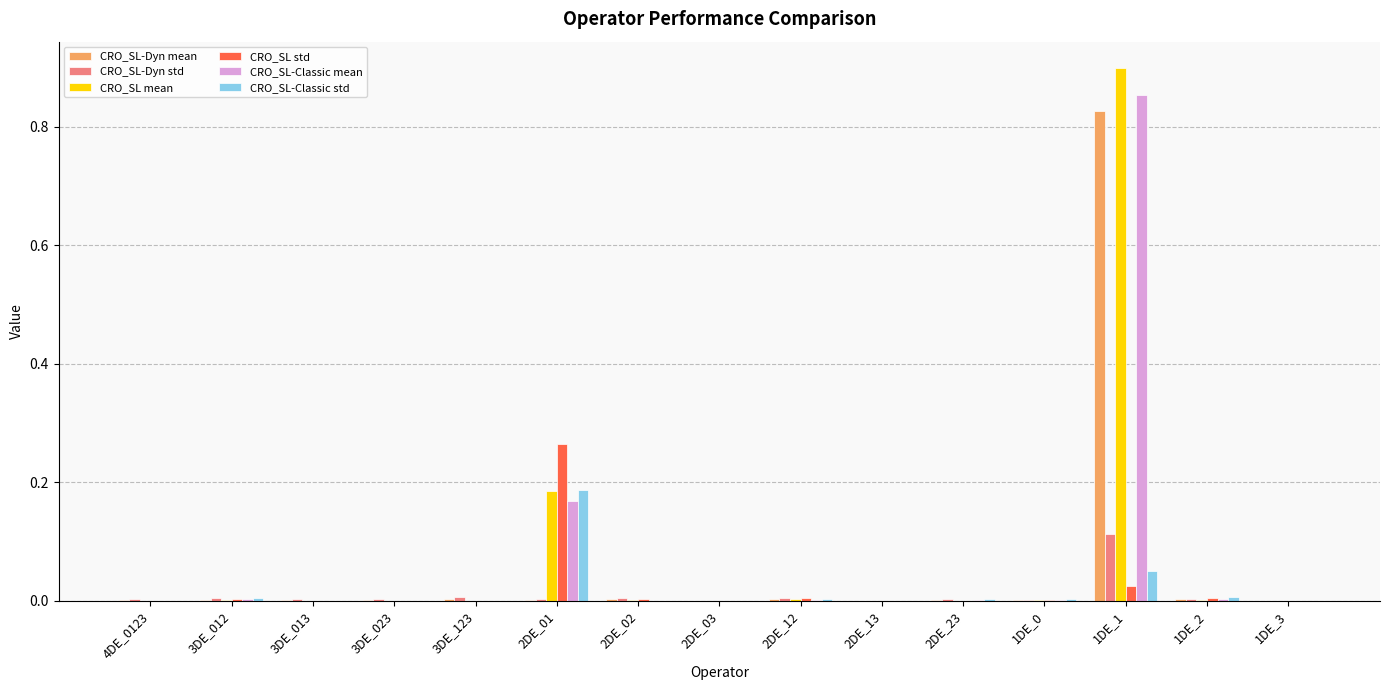

Which category has the highest value across all series?

1DE_1